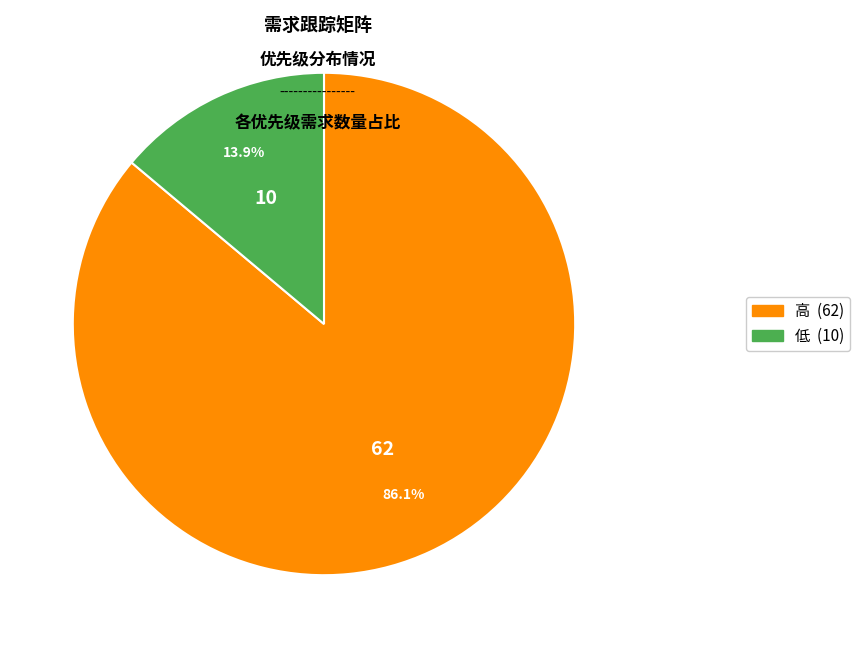

To the nearest percent, what is the difference between the largest and smallest slice percentages?

72%